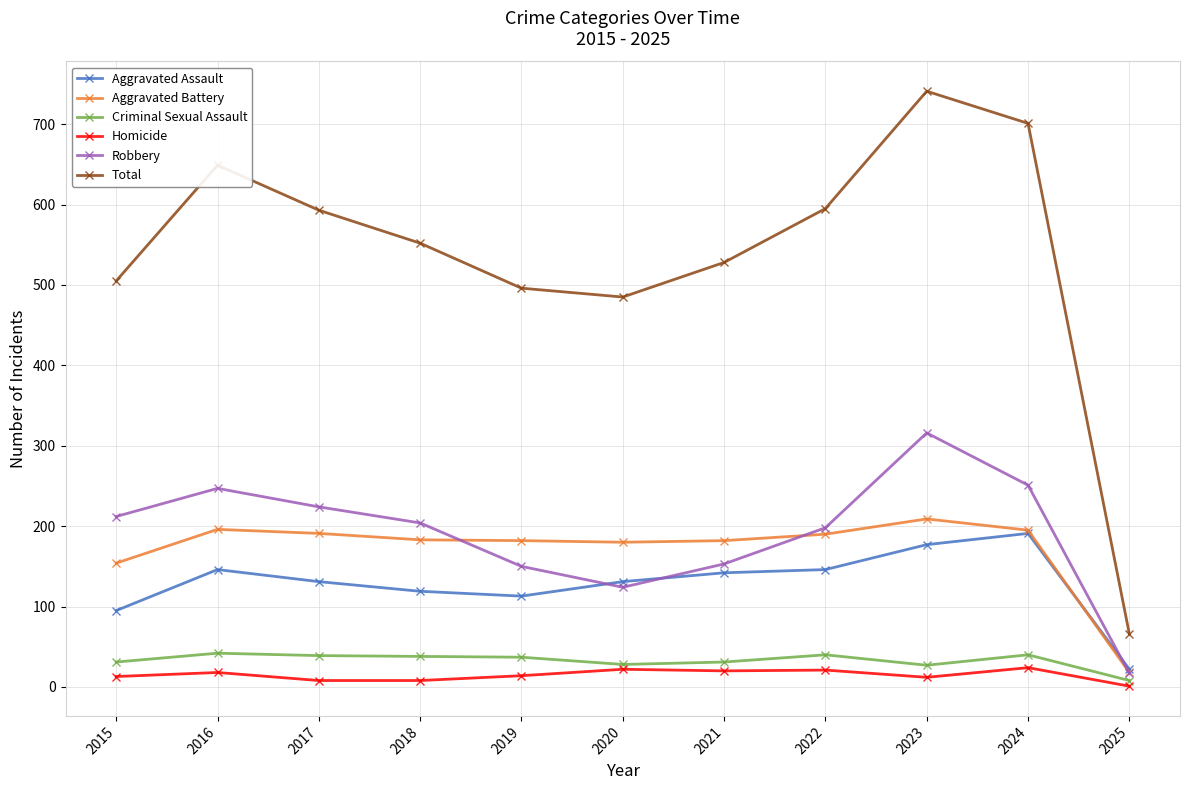

Is this an area chart (filled region under the line)?

No